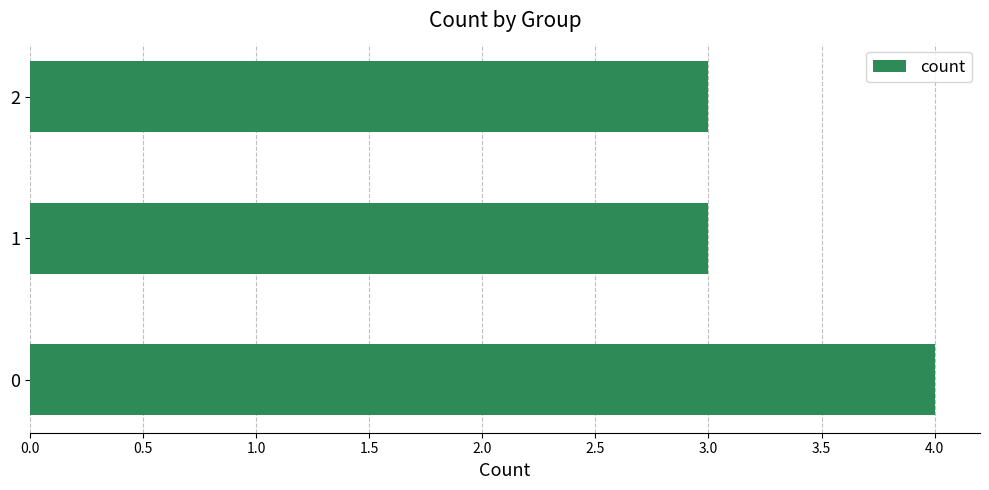

What is the sum of all values?

10